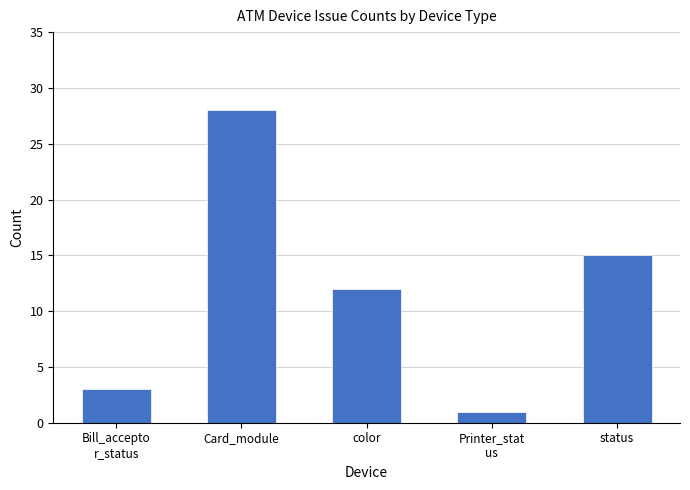

What is the difference between the values at Card_module and Bill_accepto
r_status?

25